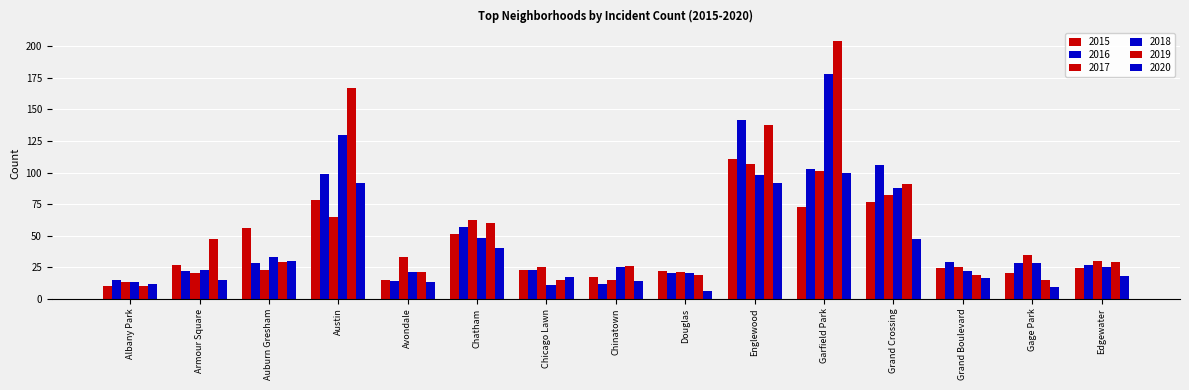

At Douglas, list the series in order from largest to smallest.

2015, 2017, 2016, 2018, 2019, 2020